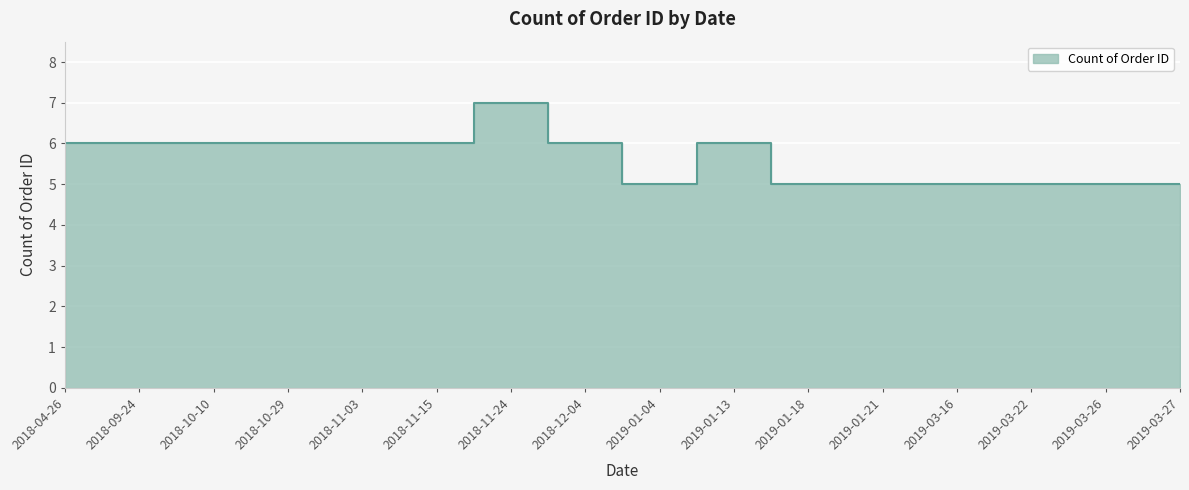

Rank the categories by value from highest to lowest.

2018-11-24, 2018-04-26, 2018-09-24, 2018-10-10, 2018-10-29, 2018-11-03, 2018-11-15, 2018-12-04, 2019-01-13, 2019-01-04, 2019-01-18, 2019-01-21, 2019-03-16, 2019-03-22, 2019-03-26, 2019-03-27